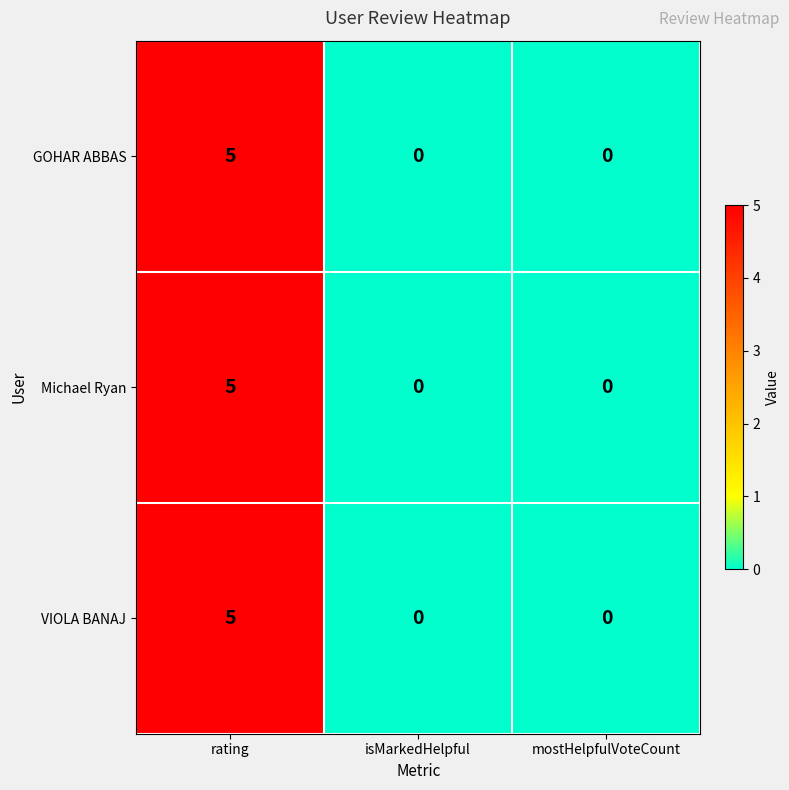

What is the difference between the maximum and second lowest values in the GOHAR ABBAS series?

5